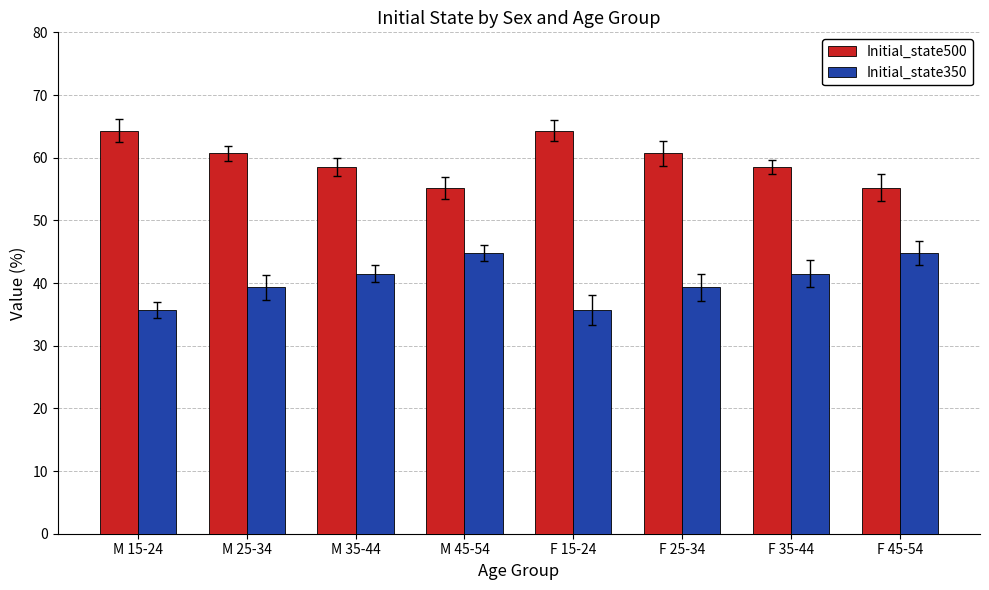

List the series in order of their peak value, lowest first.

Initial_state350, Initial_state500